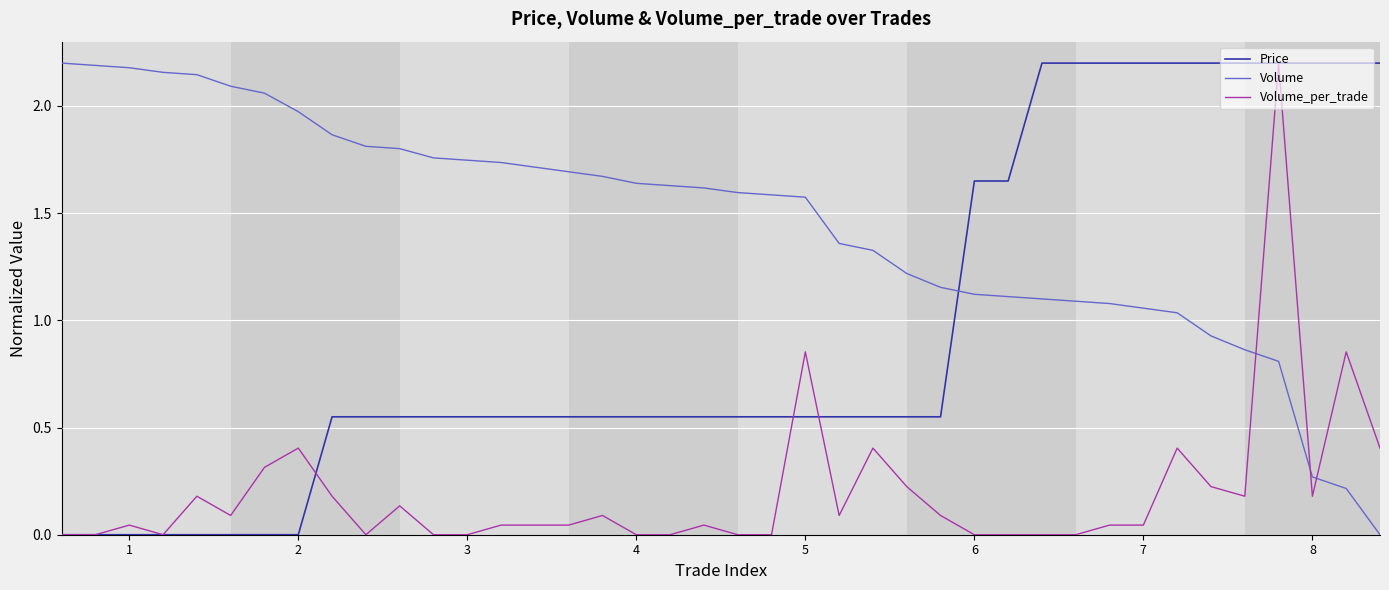

True or false: Volume_per_trade and Price cross at least once.

True